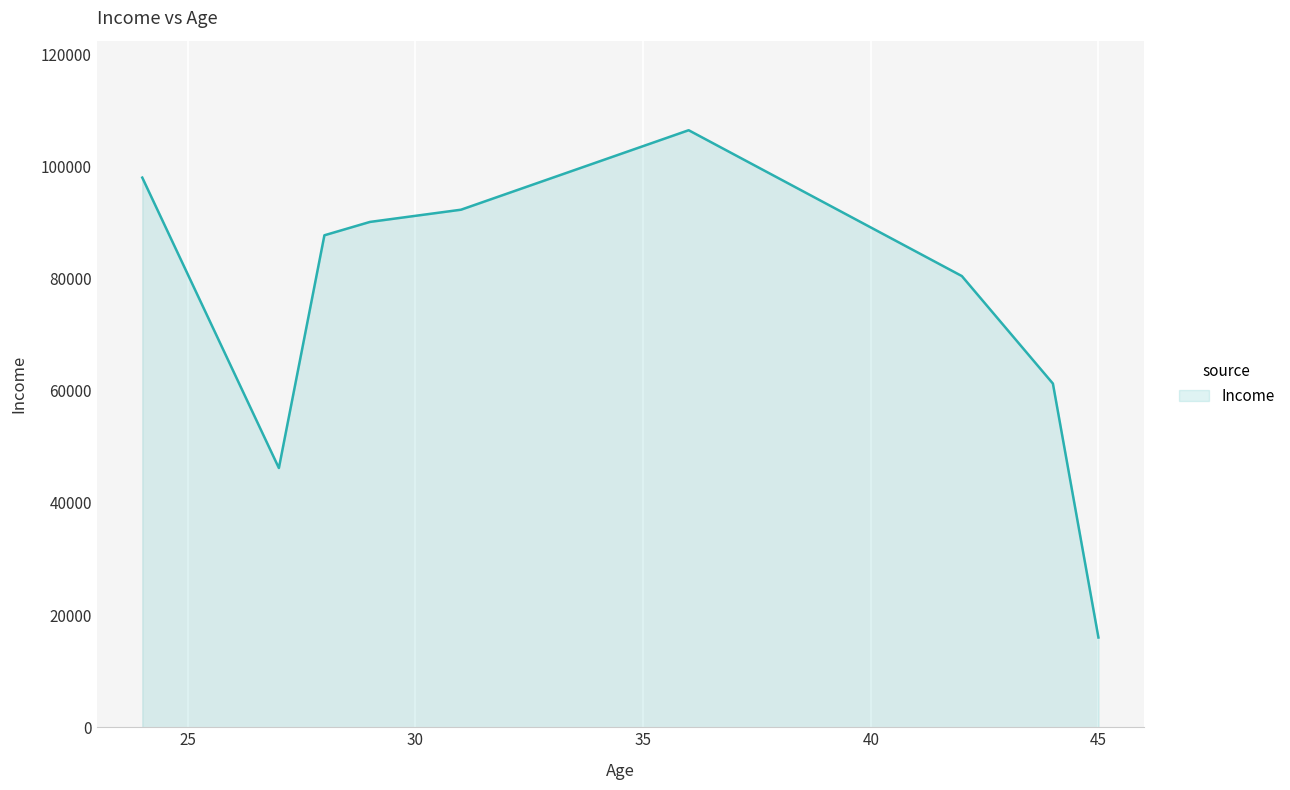

How many values are below 87690?

4